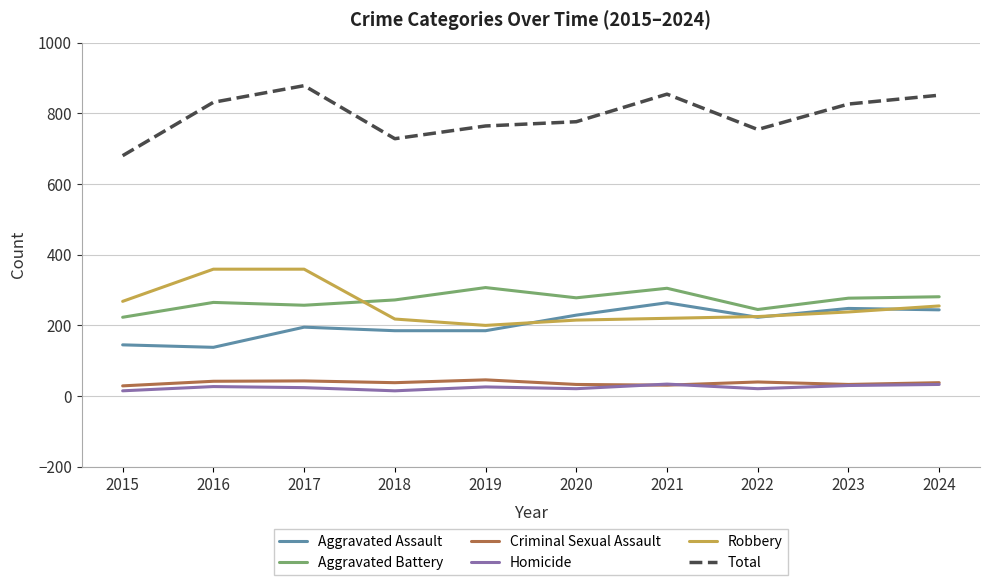

What is the difference between the maximum and minimum values in the Aggravated Assault series?

126